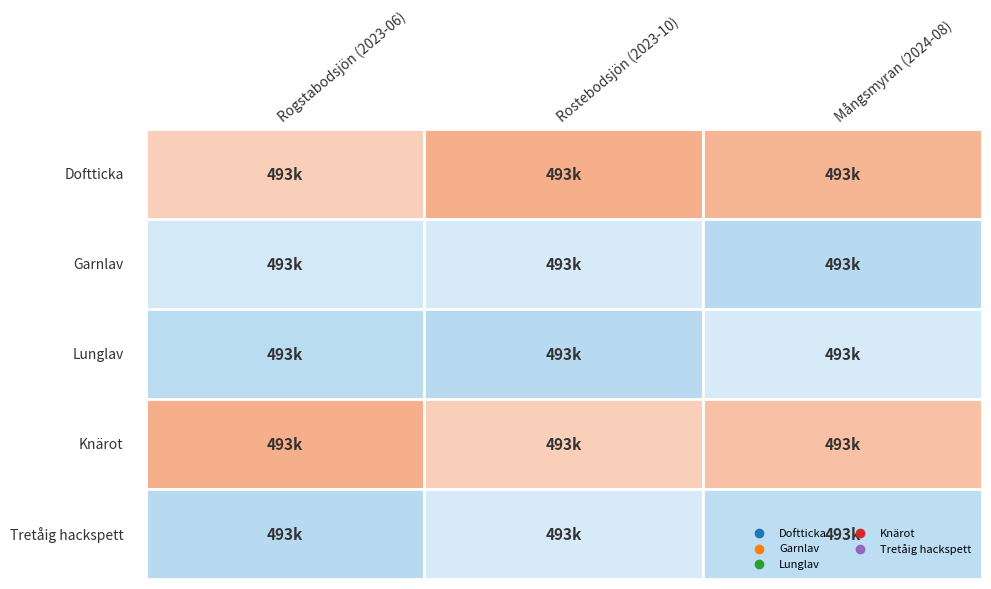

At which label does Knärot first exceed 492760?

Rogstabodsjön (2023-06)